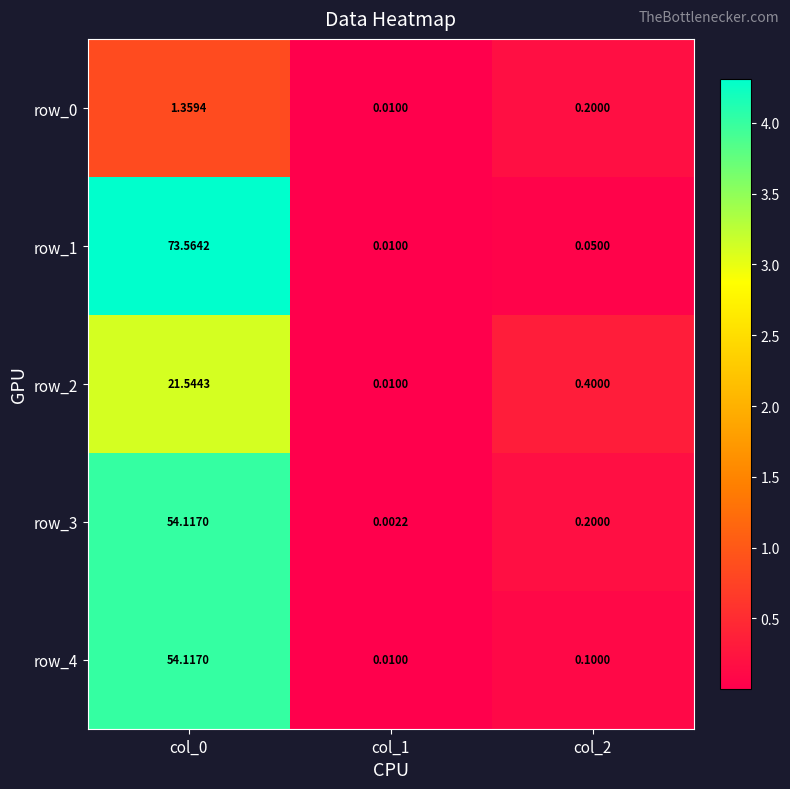

Which series has the largest range (max minus min)?

row_1